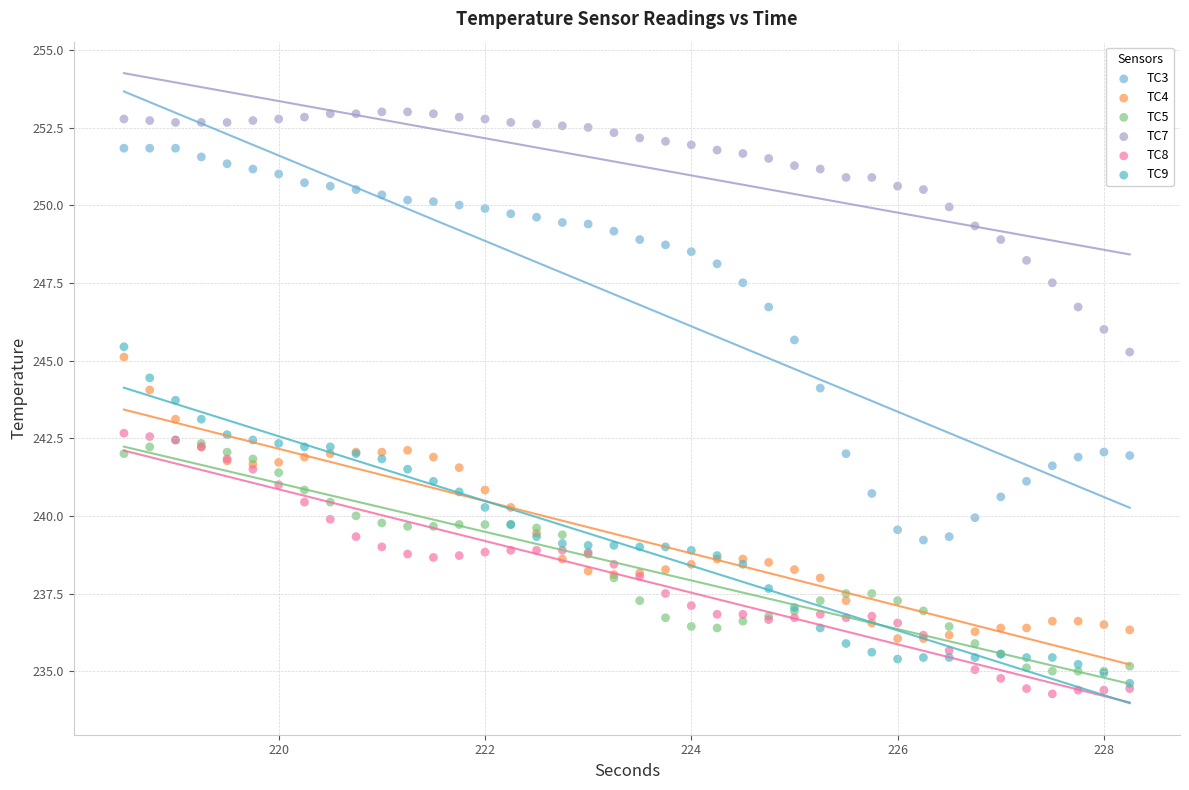

What are all the series names shown in the legend?

TC3, TC4, TC5, TC7, TC8, TC9